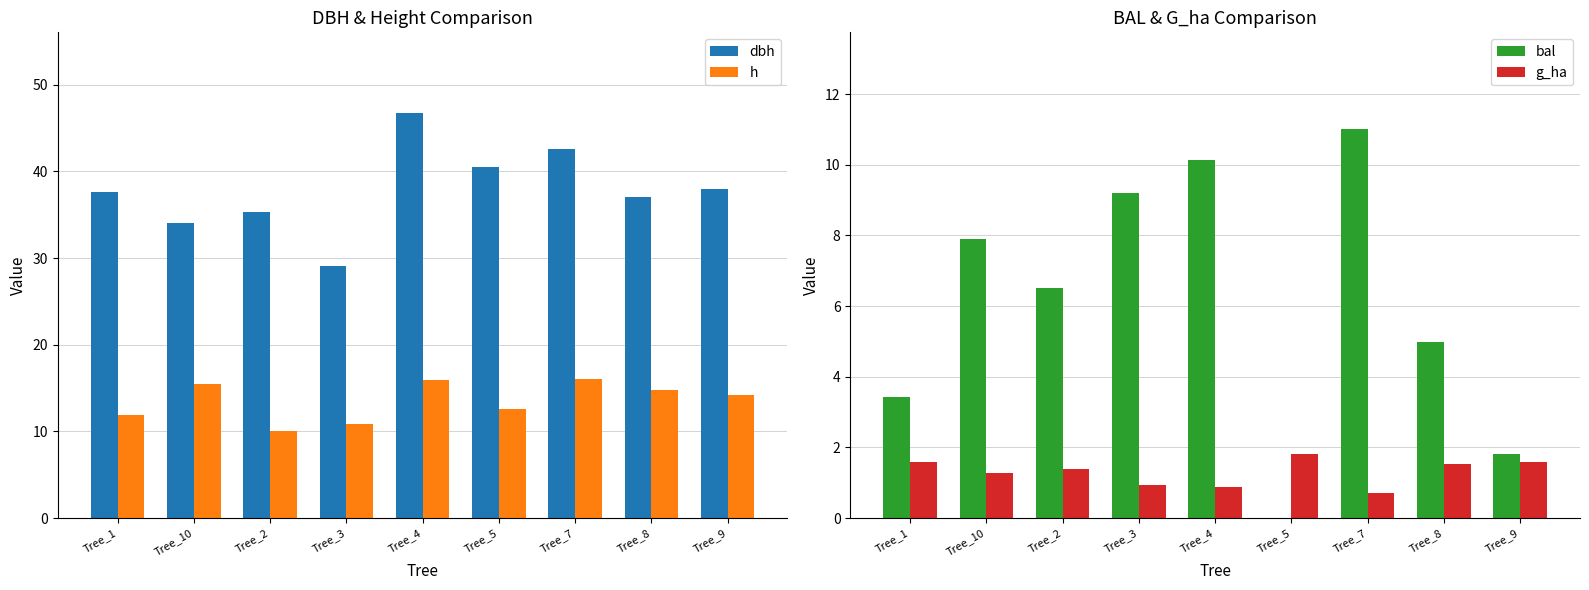

How many data points in dbh are less than 37?

3